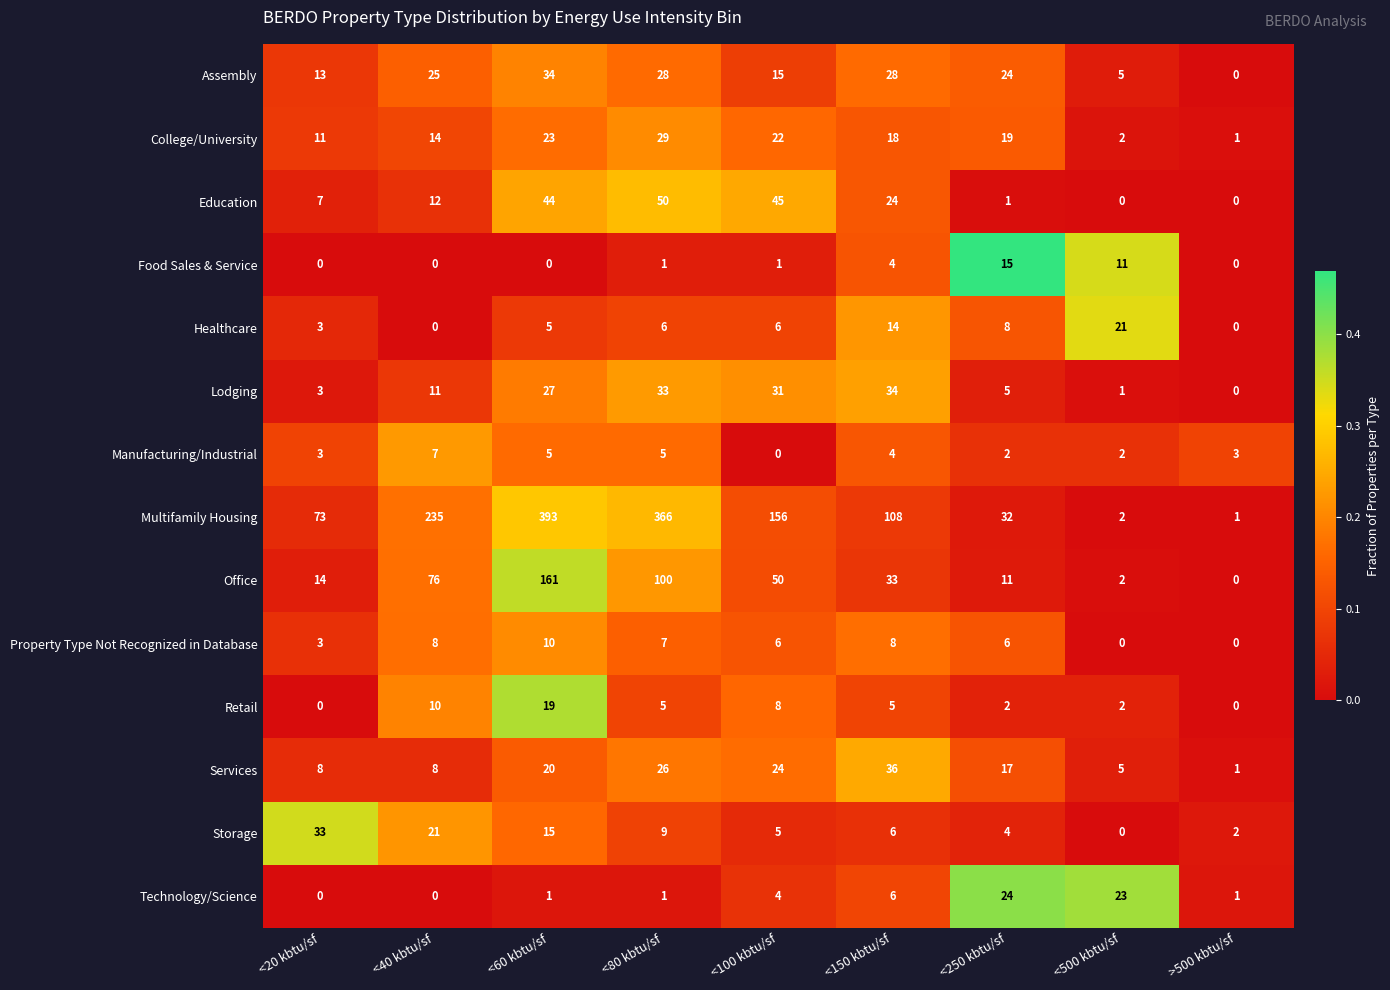

What value does the Services series have at <500 kbtu/sf?

5